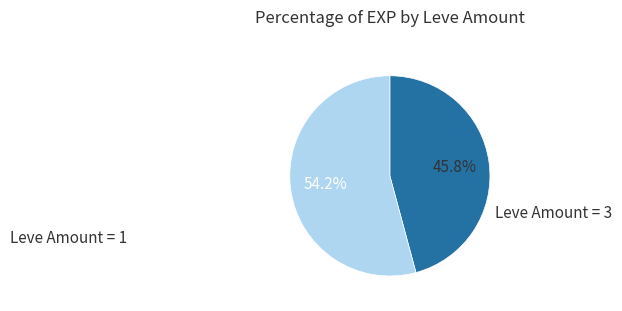

Does any single category account for the majority?

Yes